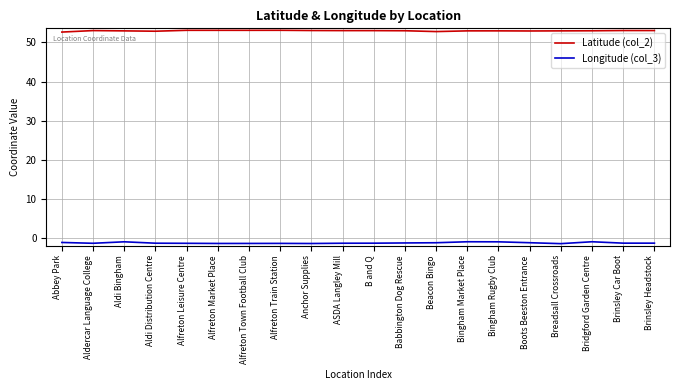

The value of Latitude (col_2) at Brinsley Headstock is 14.9. True or false?

False